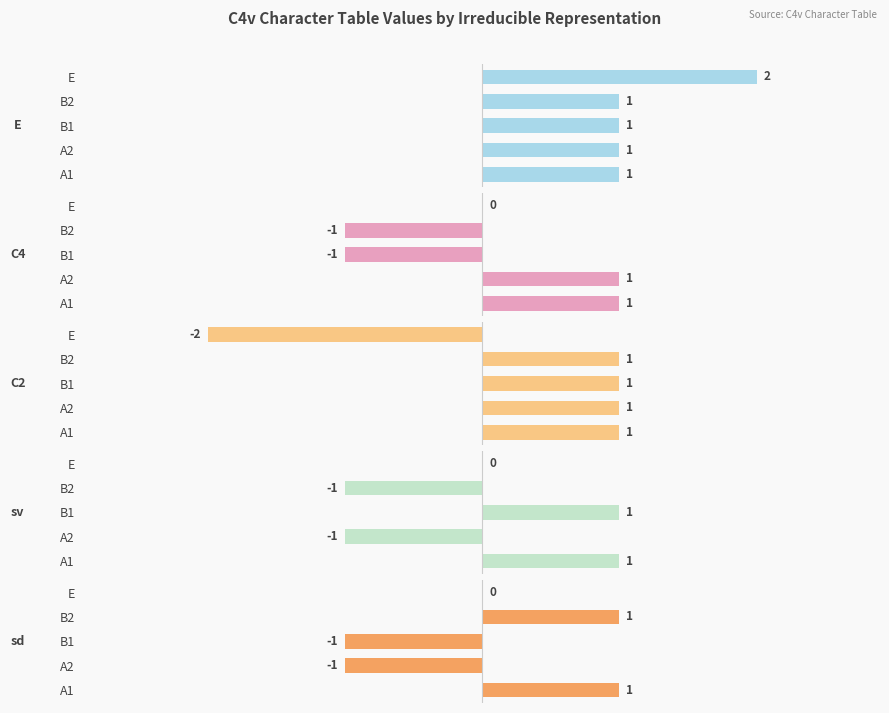

The value of C4 at 2 is -1. True or false?

True